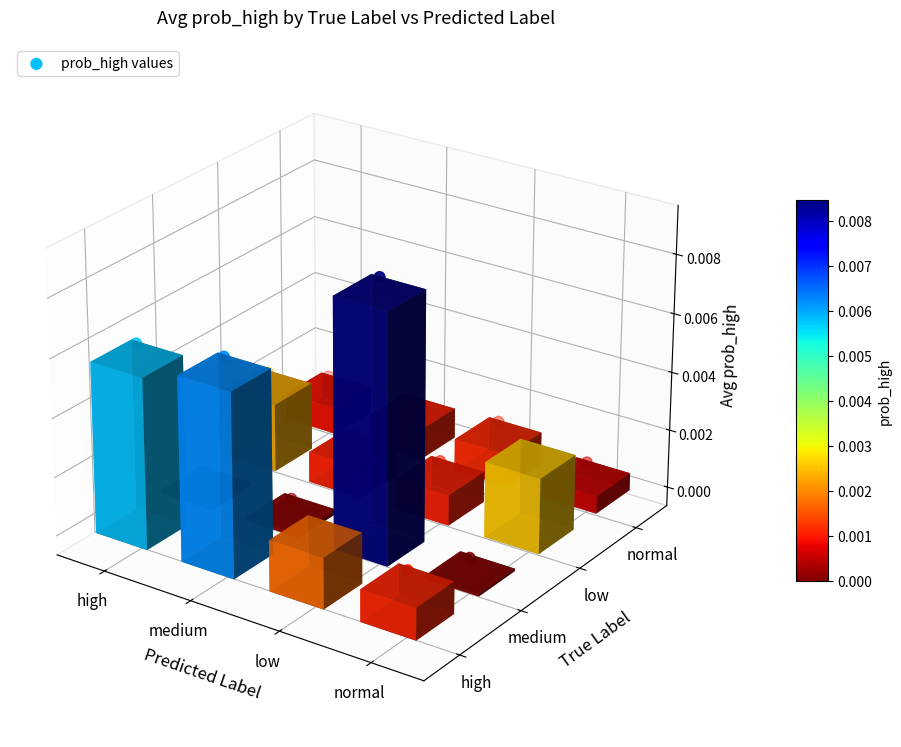

Is it true that the value at high is 0.0?

False